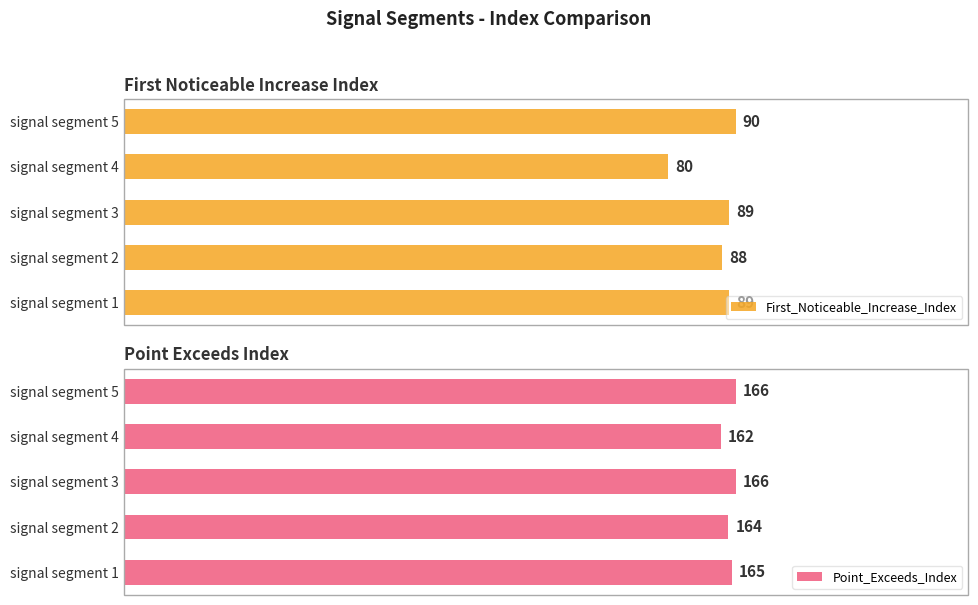

What are all the series names shown in the legend?

First_Noticeable_Increase_Index, Point_Exceeds_Index